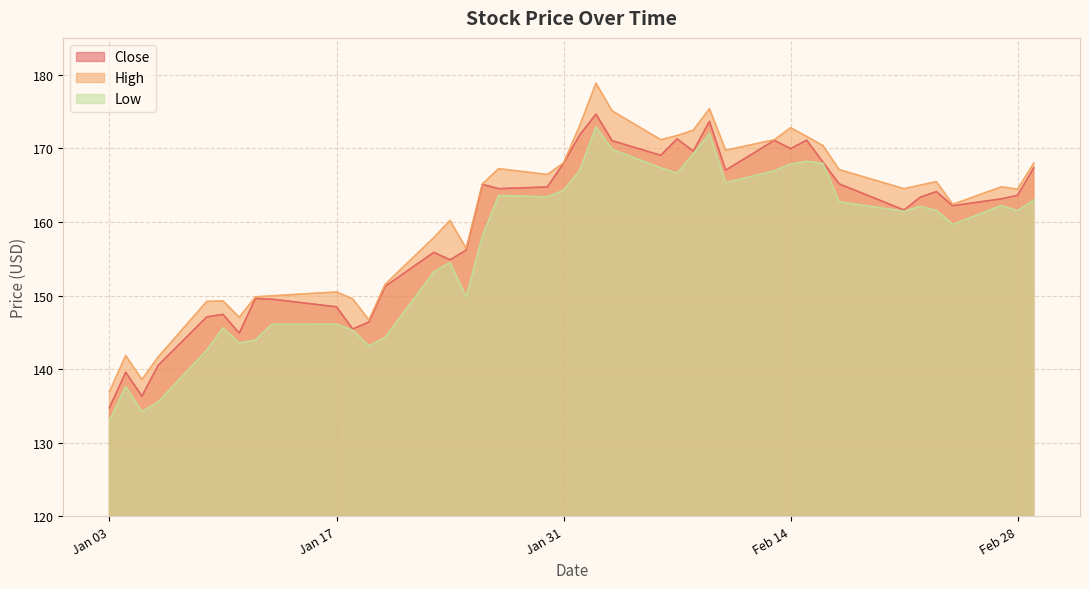

What is the minimum value shown in the chart?

133.0